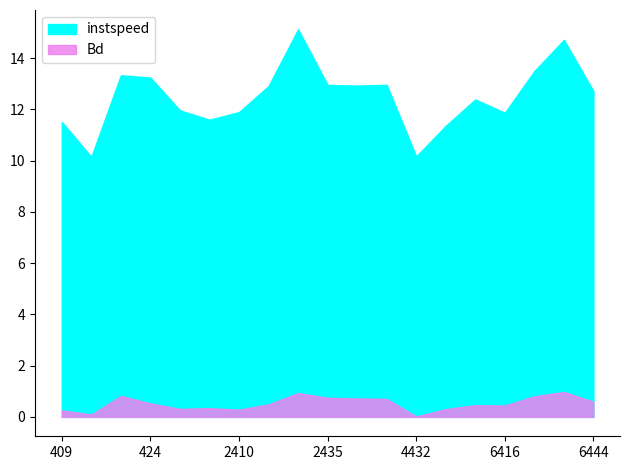

List the series in order of their overall mean, lowest first.

Bd, instspeed